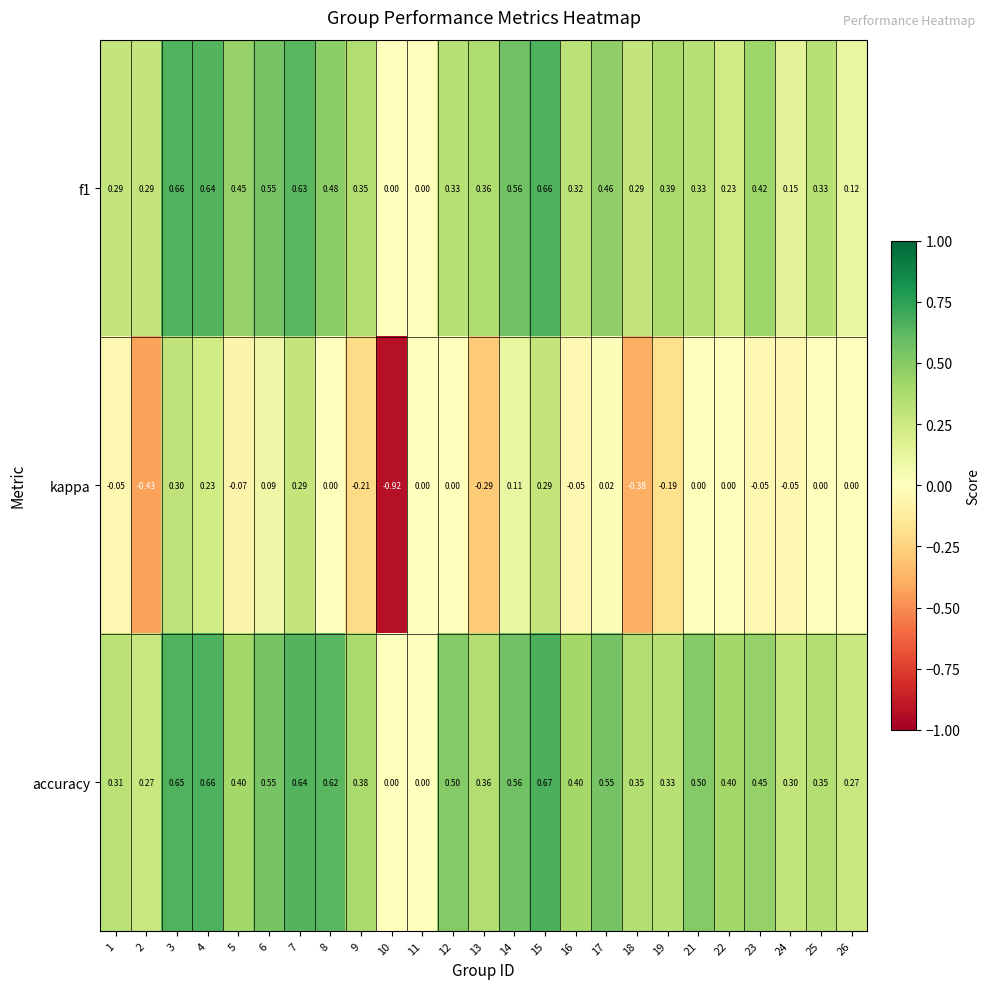

Which series has the largest total across all categories?

accuracy